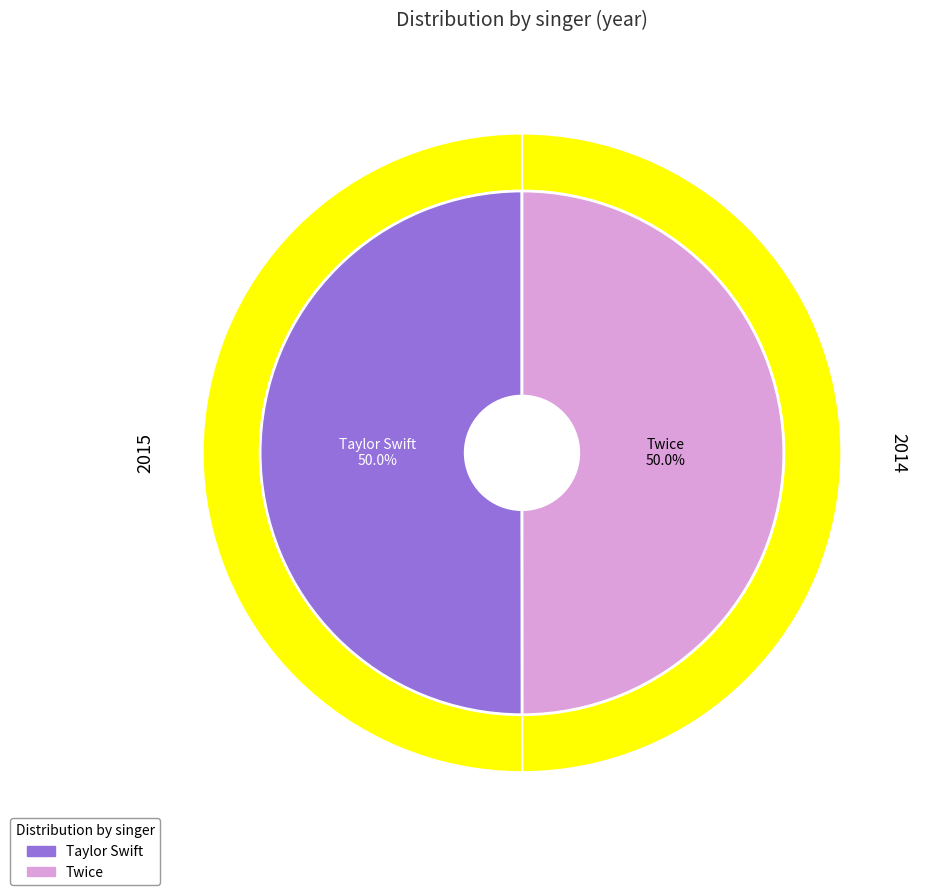

Is it true that Twice is 64% of the pie?

False